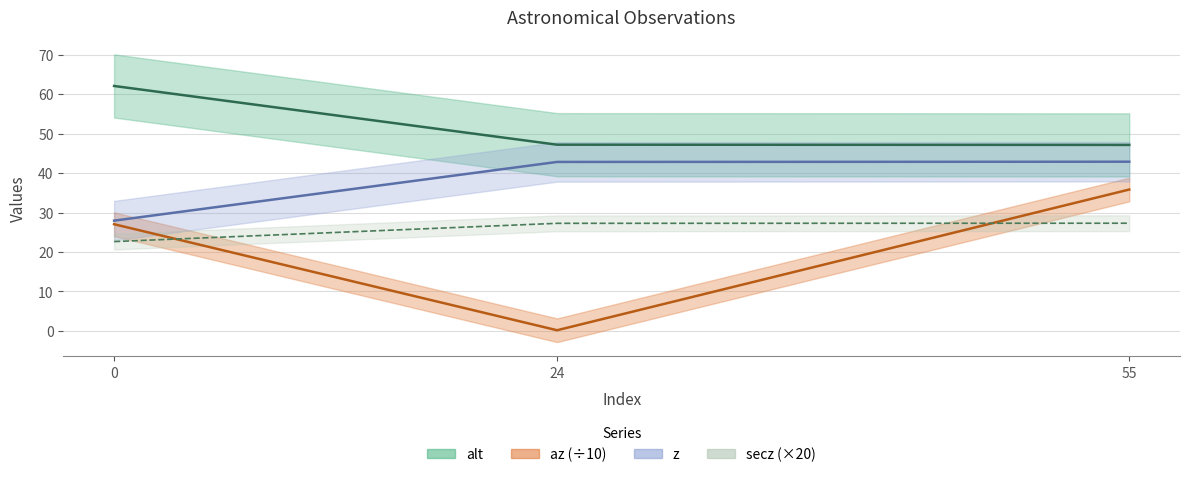

What is the difference between the highest and lowest values at 0?

39.4